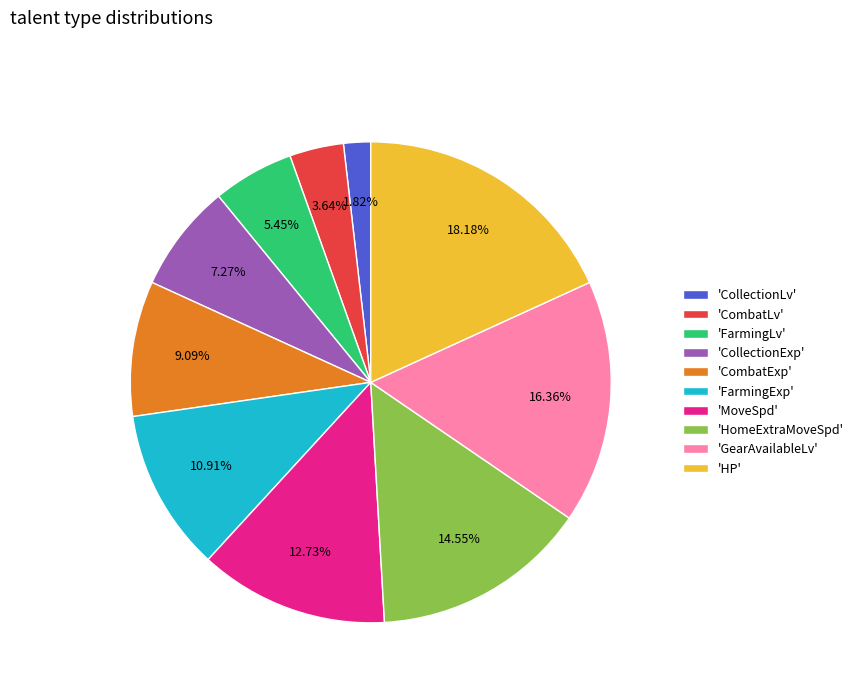

Approximately how many times larger is the value at 'GearAvailableLv' compared to 'HP'?

0.9